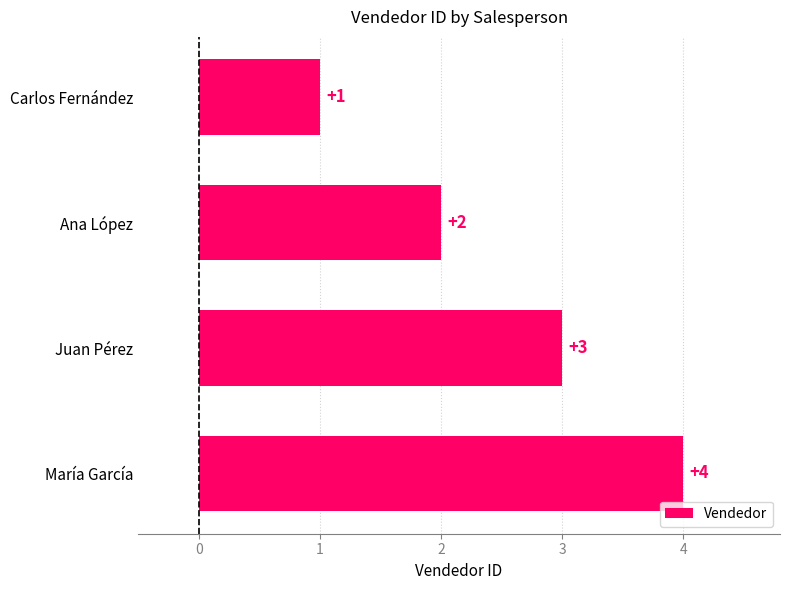

Rank the categories by value from lowest to highest.

Carlos Fernández, Ana López, Juan Pérez, María García